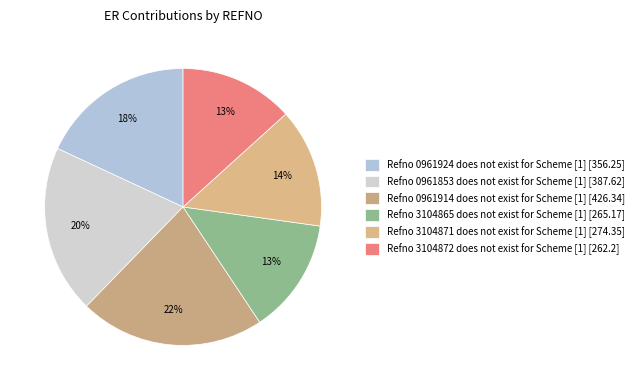

How many segments does this pie chart have?

6